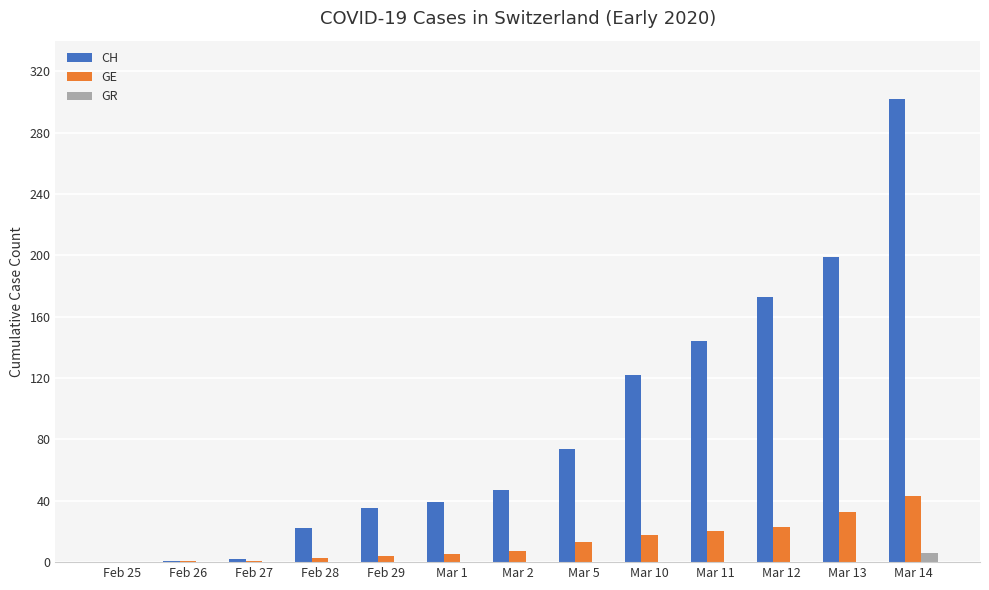

At which label is CH closest to 151?

Mar 11